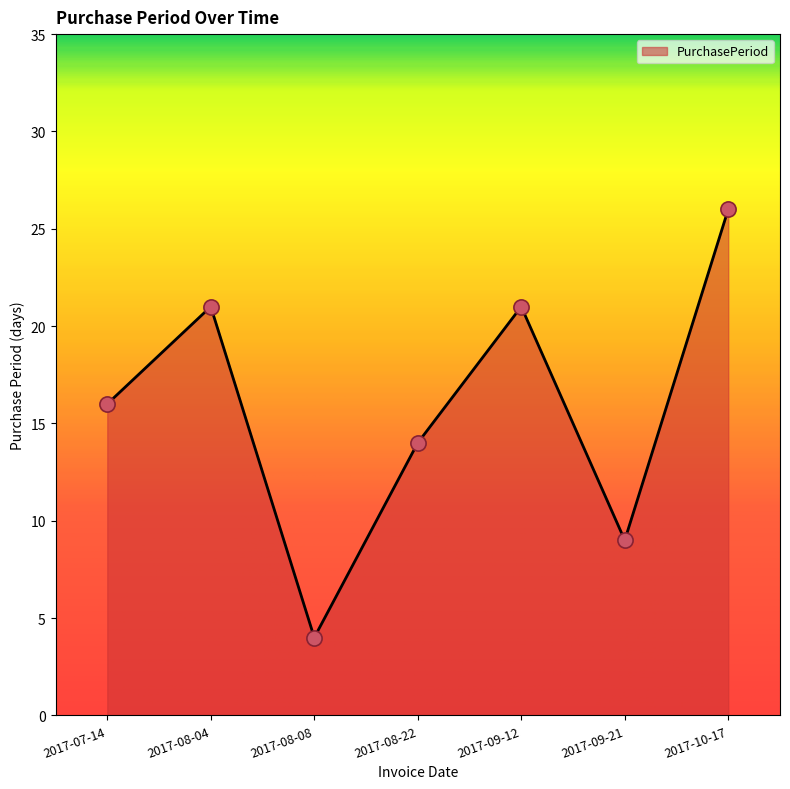

Which has a higher value, 2017-09-12 or 2017-07-14?

2017-09-12